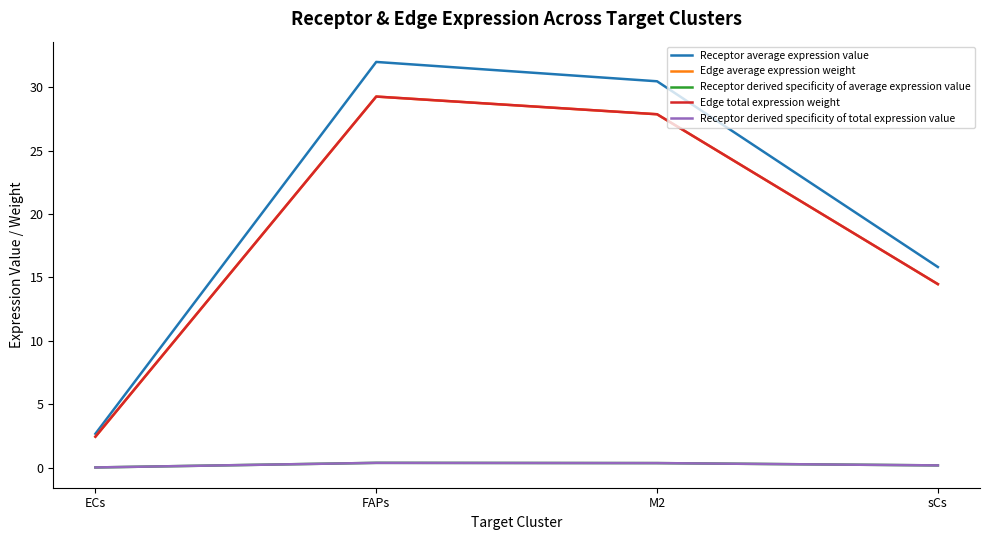

At sCs, list the series in order from smallest to largest.

Receptor derived specificity of average expression value, Receptor derived specificity of total expression value, Edge average expression weight, Edge total expression weight, Receptor average expression value